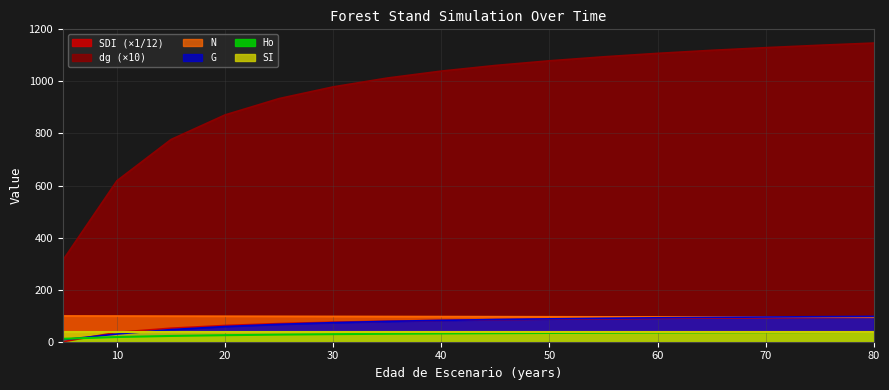

How many data points does each series have?

16